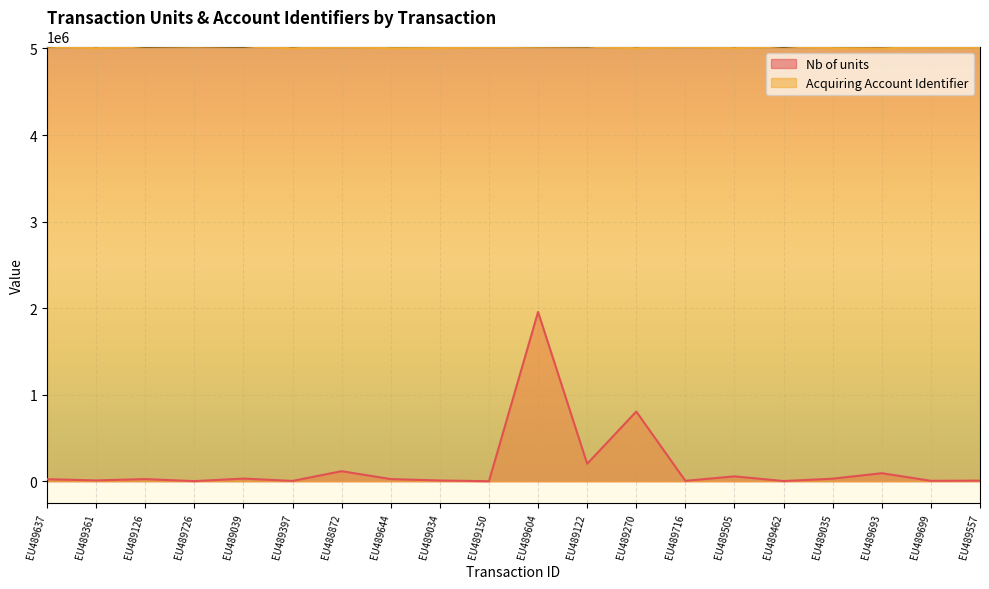

What is the maximum value shown in the chart?

5022692